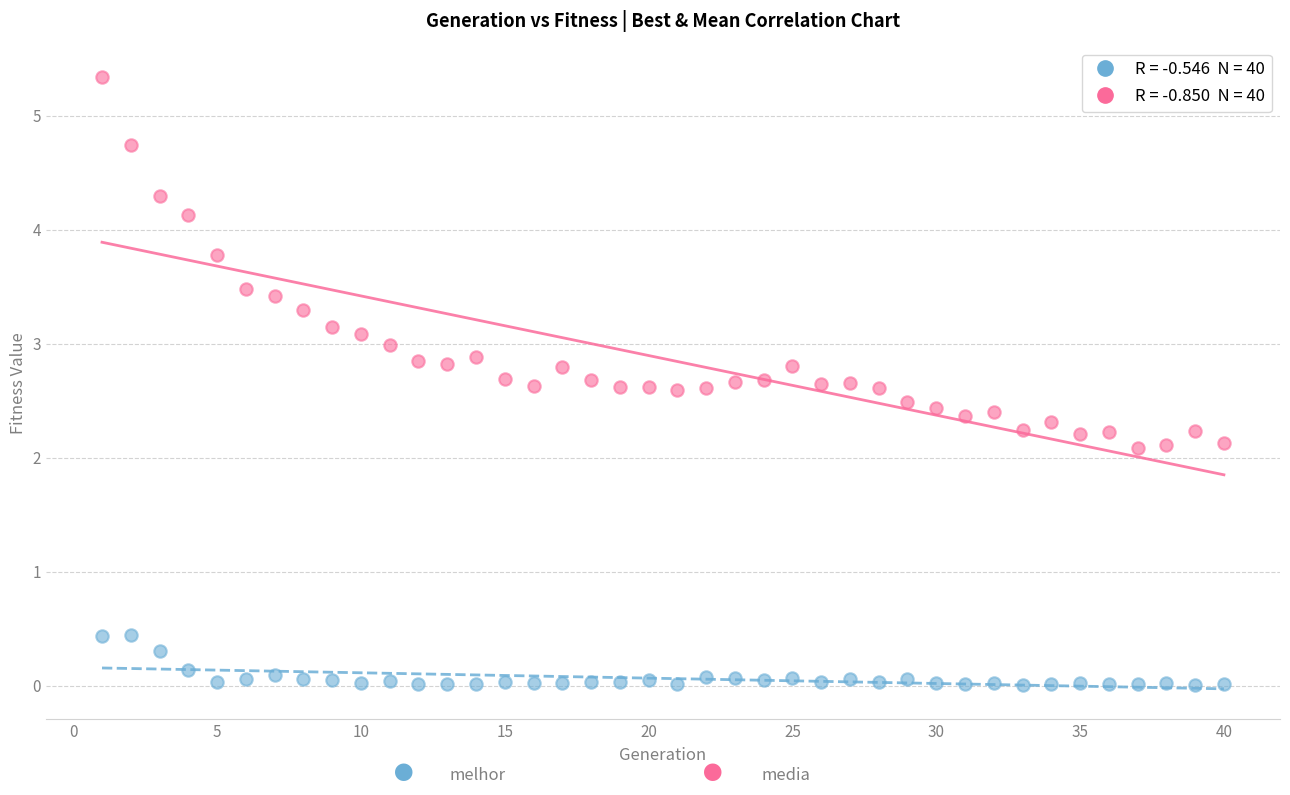

Across all data points, what is the range of Y values (max minus min)?

5.3